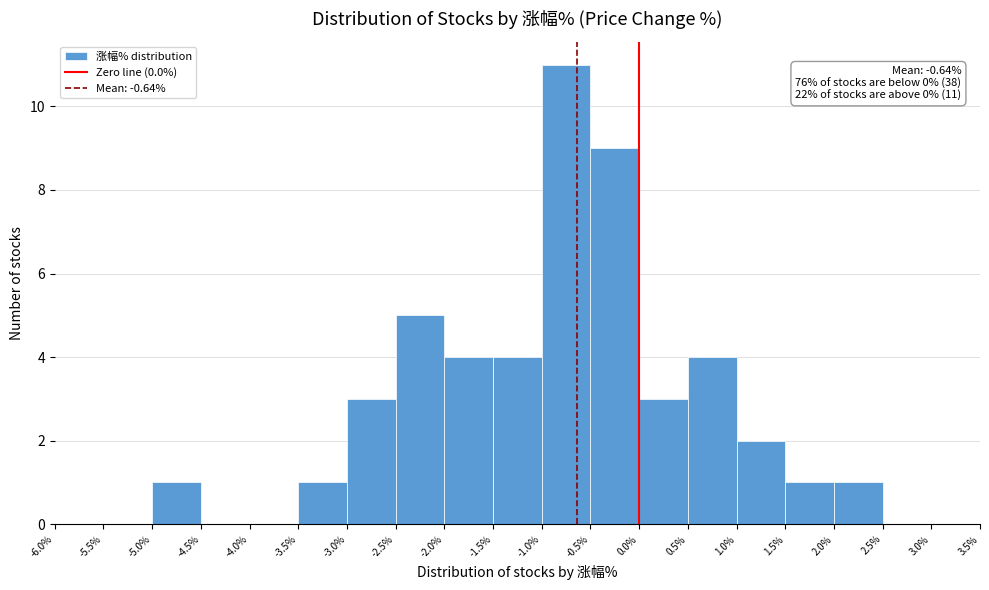

Which range on the x-axis has the tallest bar?

-1.0% to -0.5%